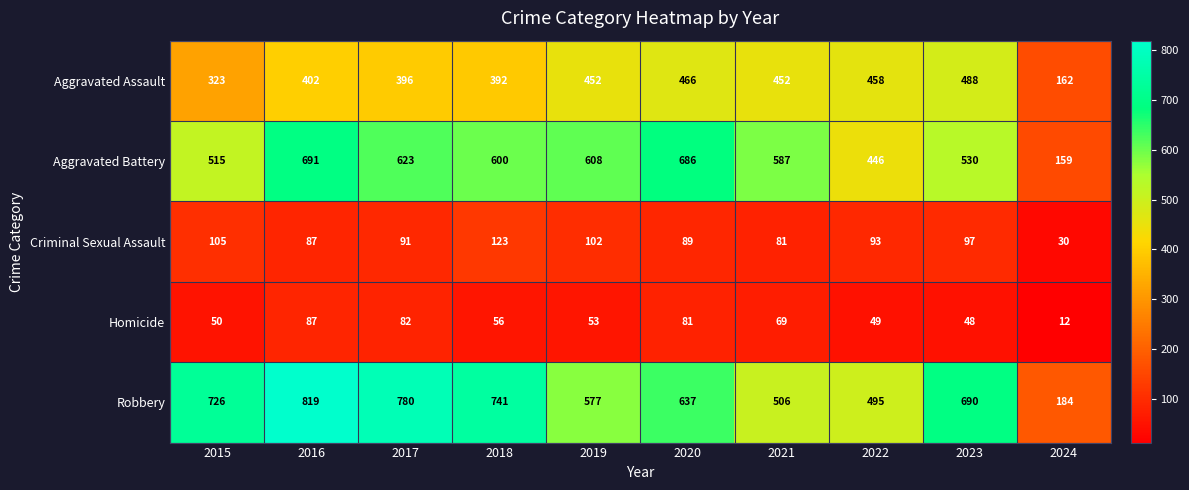

What is the difference between the highest and lowest values at 2020?

605